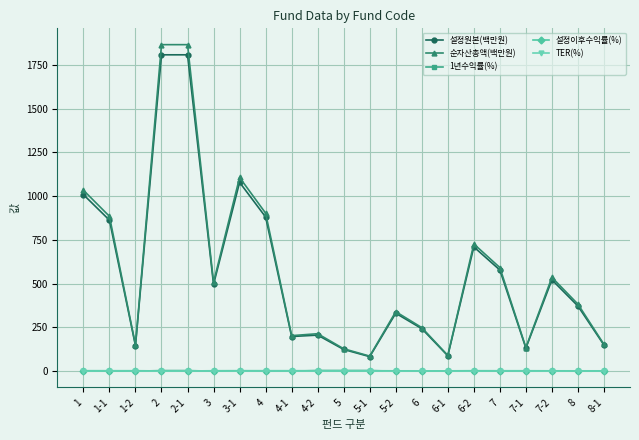

True or false: 설정원본(백만원) has a value of 1079.0 at 3-1.

True